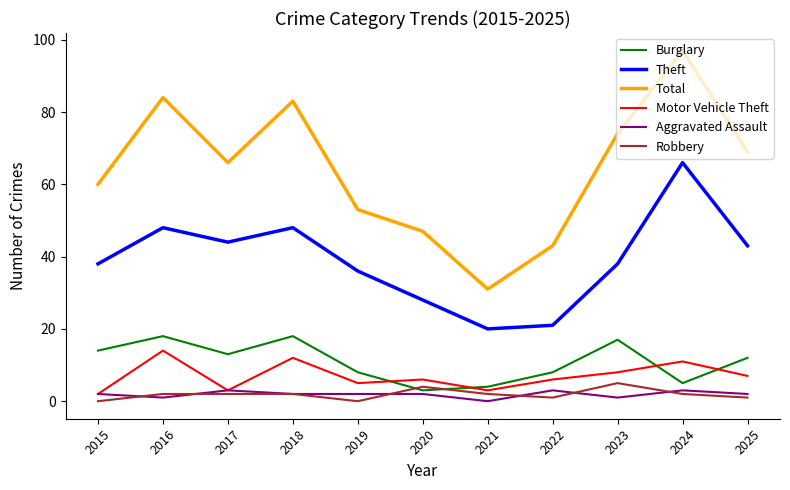

True or false: Total and Motor Vehicle Theft cross at least once.

False